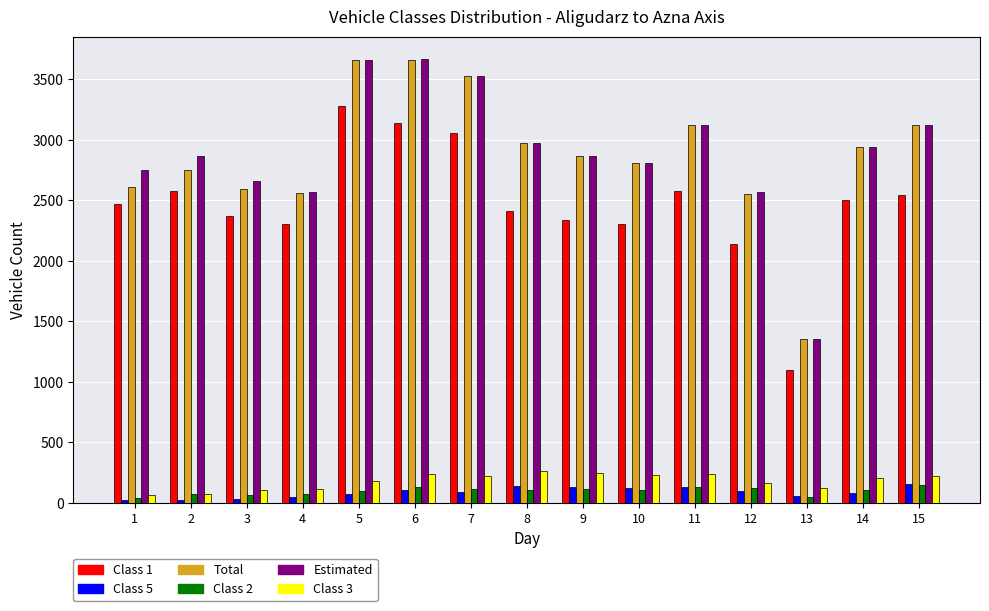

What are all the series names shown in the legend?

Class 1, Class 5, Total, Class 2, Estimated, Class 3